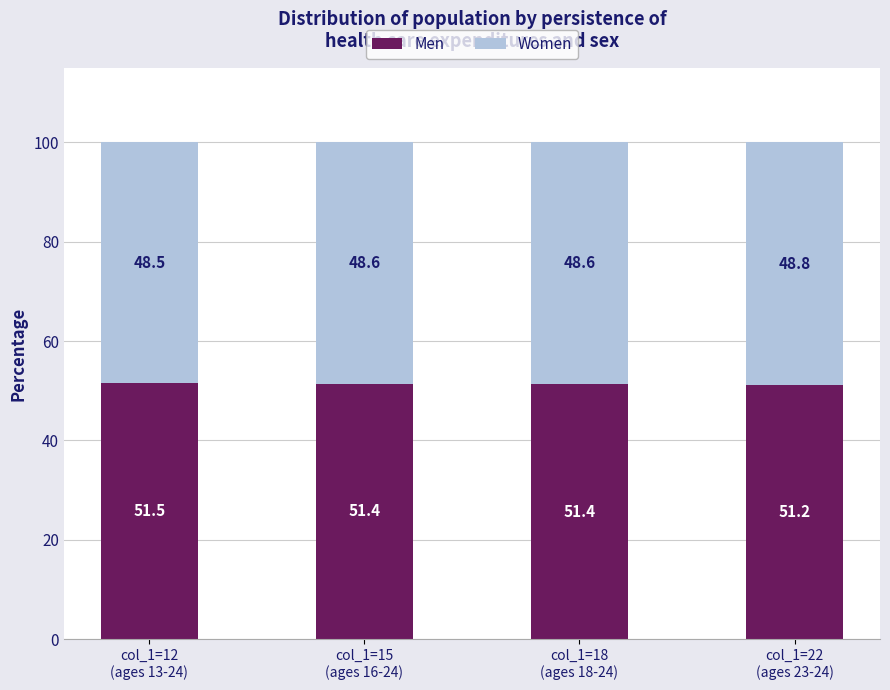

What is the minimum value for Men?

51.2